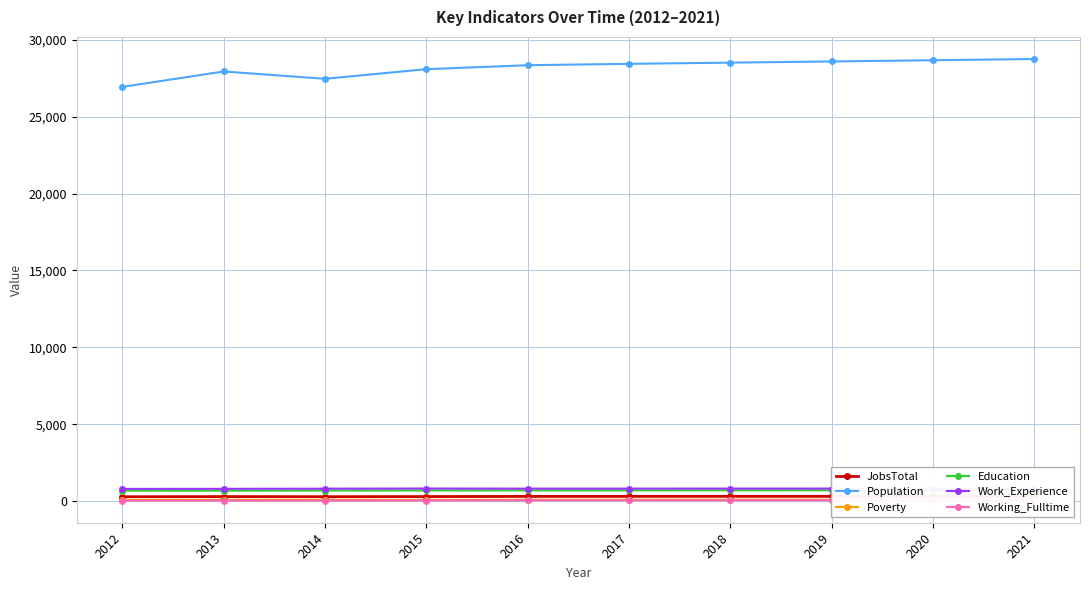

Reading right to left, extract all data points from this chart.

JobsTotal: 2021=329	2020=327	2019=325	2018=324	2017=322	2016=321	2015=310	2014=301	2013=309	2012=299
Population: 2021=28737	2020=28659	2019=28580	2018=28502	2017=28425	2016=28336	2015=28078	2014=27453	2013=27928	2012=26927
Poverty: 2021=107	2020=106	2019=104	2018=103	2017=102	2016=101	2015=91	2014=99	2013=100	2012=95
Education: 2021=721	2020=719	2019=717	2018=715	2017=712	2016=711	2015=707	2014=704	2013=691	2012=695
Work_Experience: 2021=833	2020=831	2019=830	2018=828	2017=826	2016=825	2015=832	2014=822	2013=813	2012=808
Working_Fulltime: 2021=71	2020=69	2019=67	2018=65	2017=63	2016=62	2015=52	2014=48	2013=47	2012=45